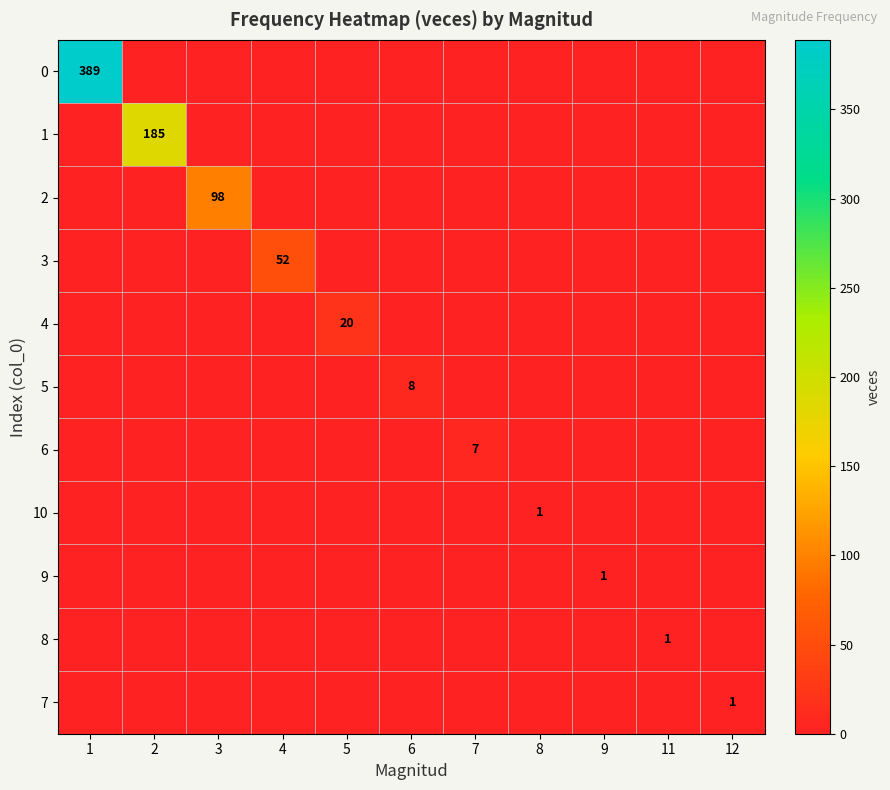

How many values in 0 are above zero?

1